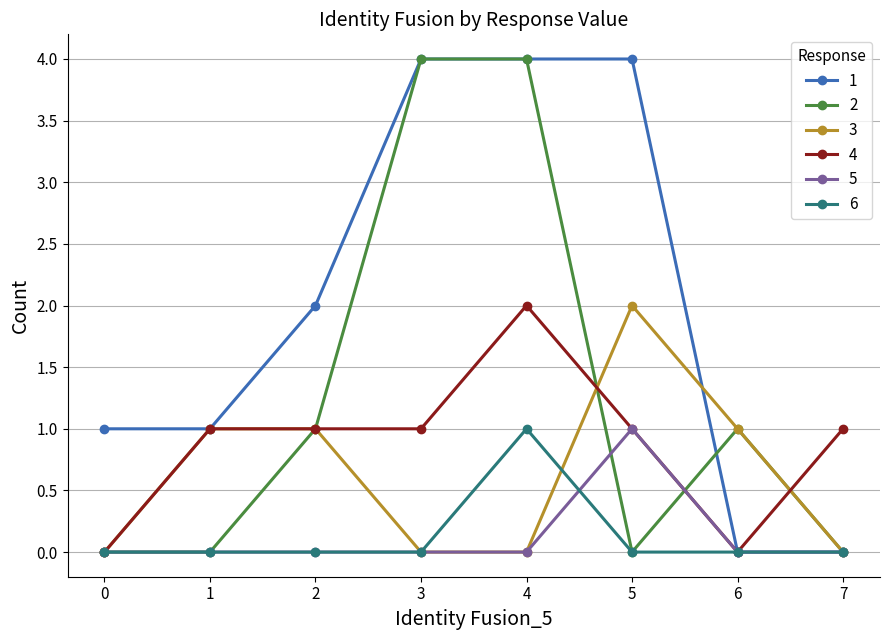

What is the sum of all 4 values?

7